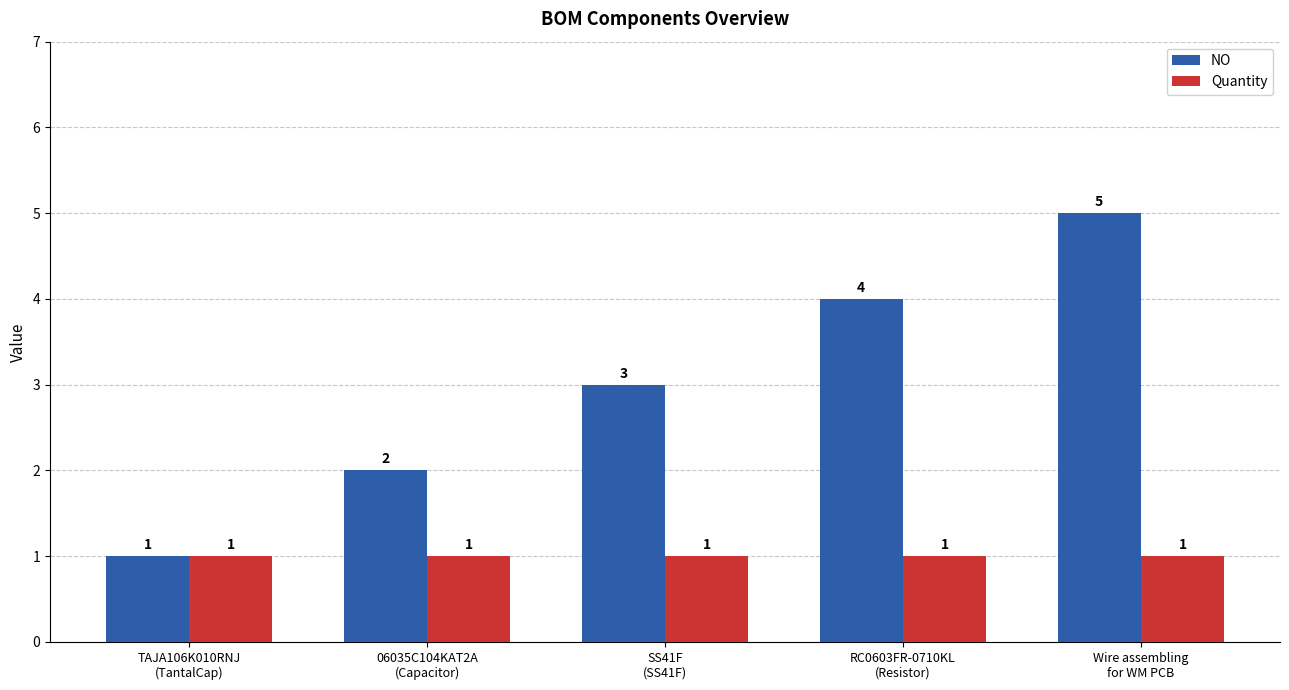

What is the spread (max minus min) of values at SS41F
(SS41F)?

2